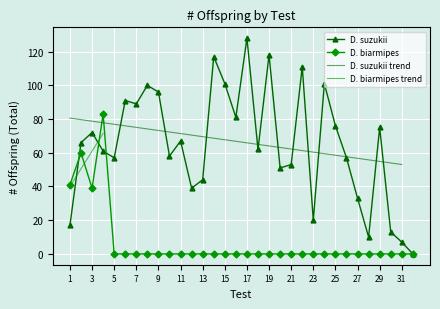

The D. biarmipes series shows 45 at 13. True or false?

False